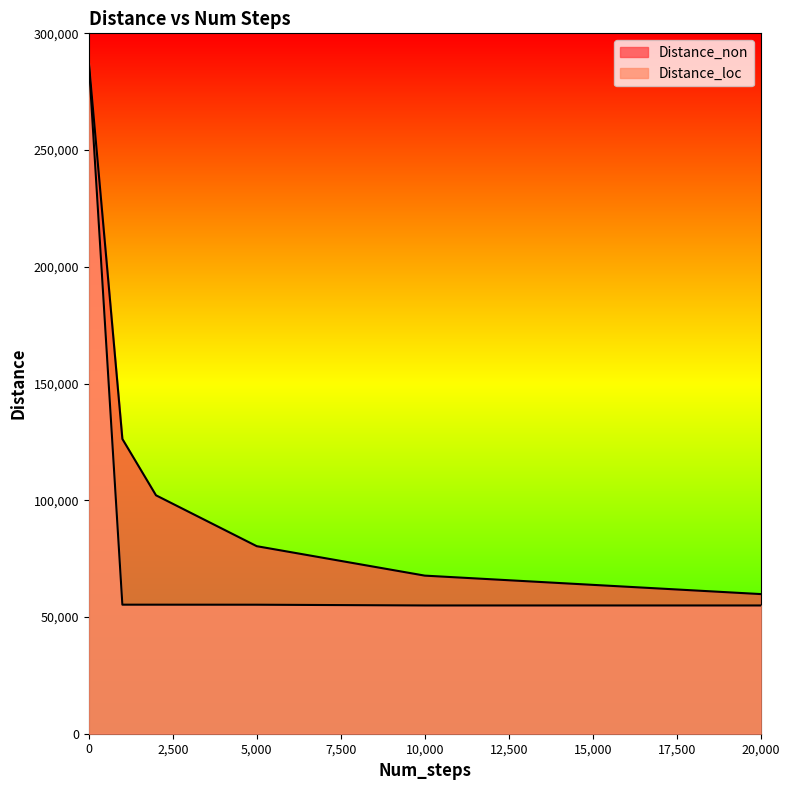

Rank the series by their average value, from highest to lowest.

Distance_non, Distance_loc